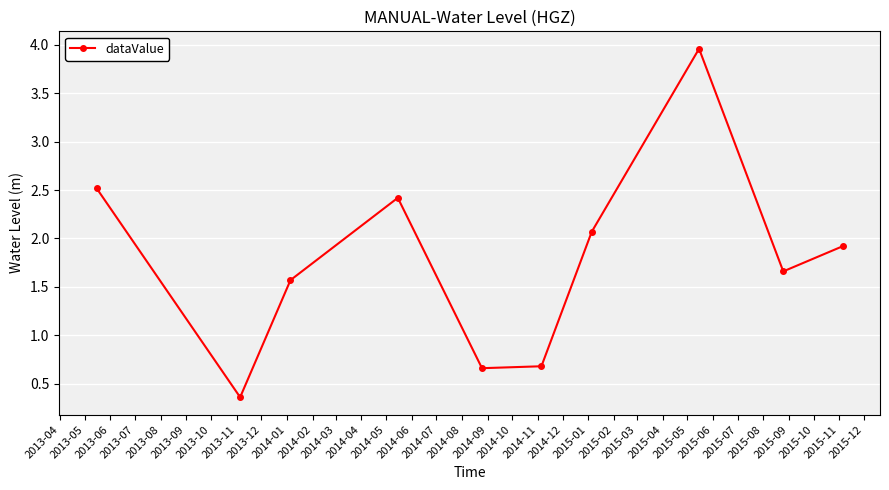

What is the value of the 1st point from the left?

2.5